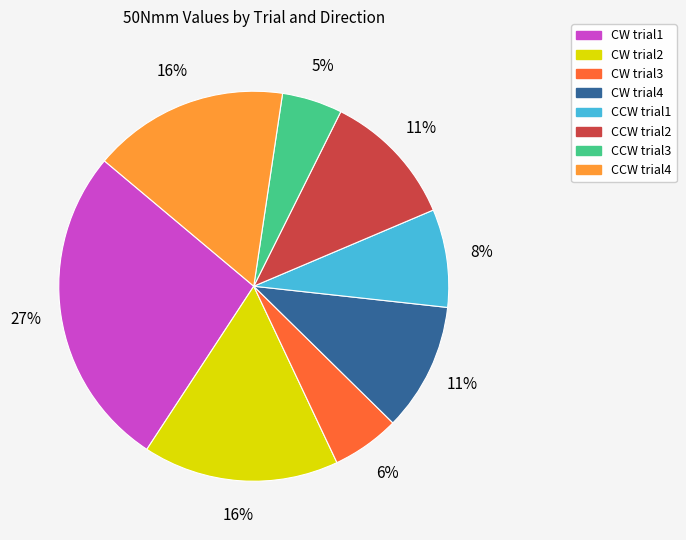

Combined, do CCW trial1 and CW trial3 account for over 50%?

No